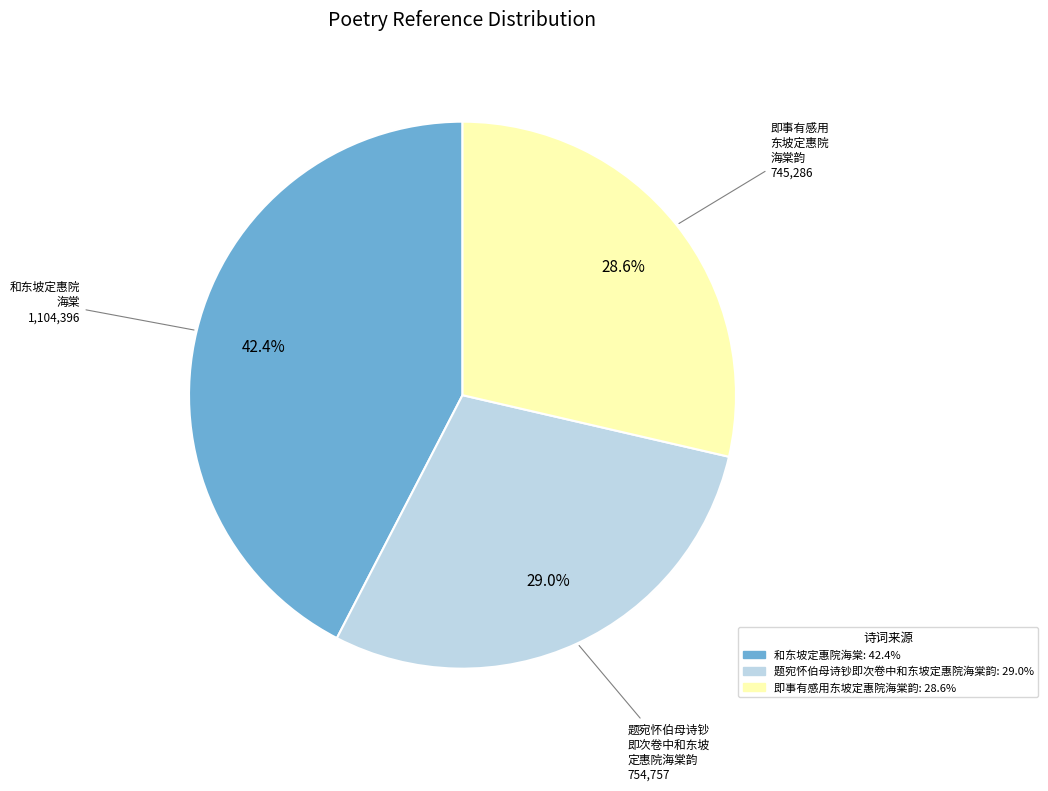

True or false: 题宛怀伯母诗钞即次卷中和东坡定惠院海棠韵 accounts for 29% of the total.

True